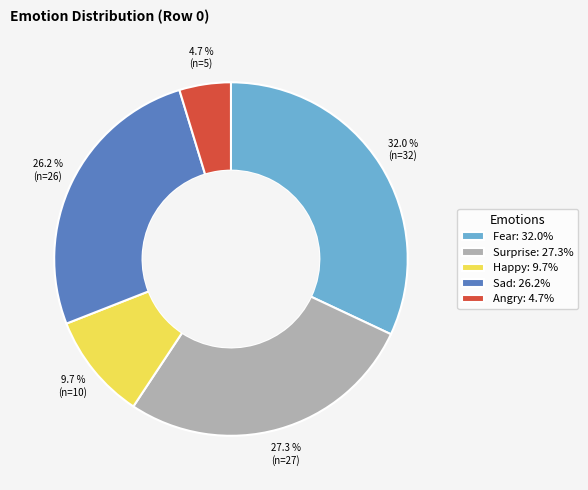

Which has a higher value, Happy: 9.7% or Angry: 4.7%?

Happy: 9.7%